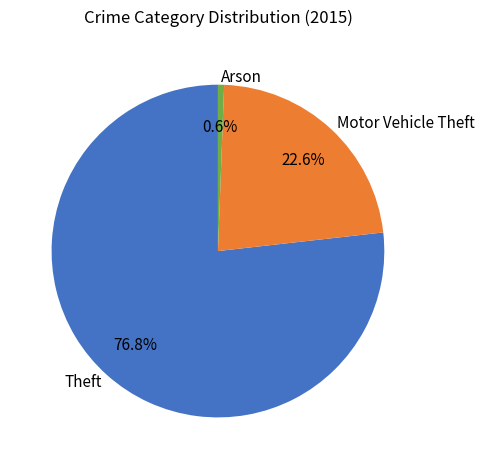

Which category has the biggest portion of the pie?

Theft